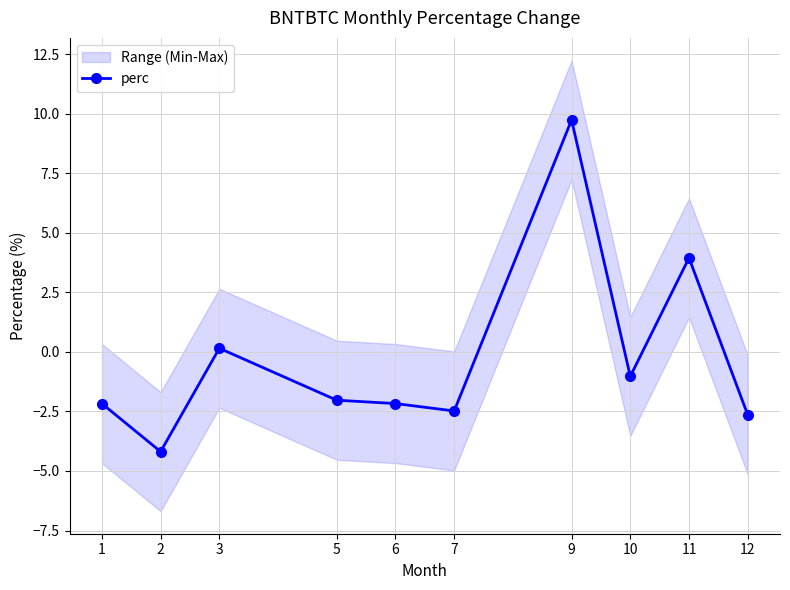

What is the difference between the values at 2 and 10?

3.2